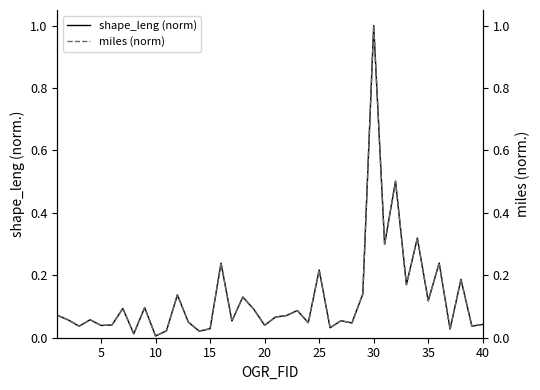

Which series has the largest total across all categories?

miles (norm)